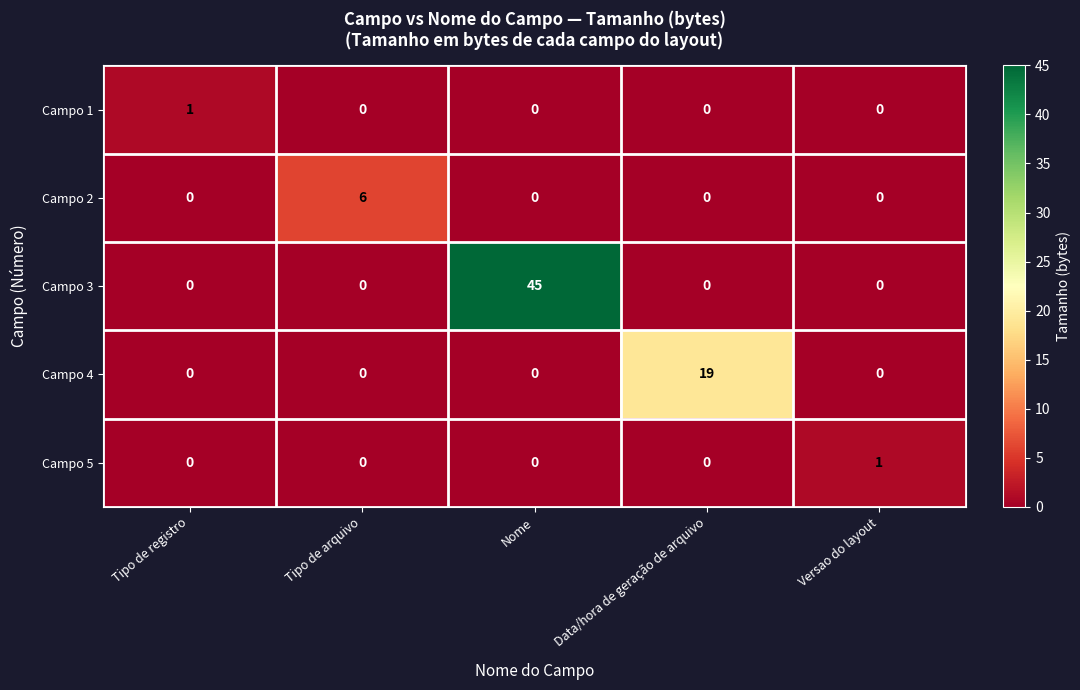

True or false: Campo 3 has a value of 24 at Versao do layout.

False